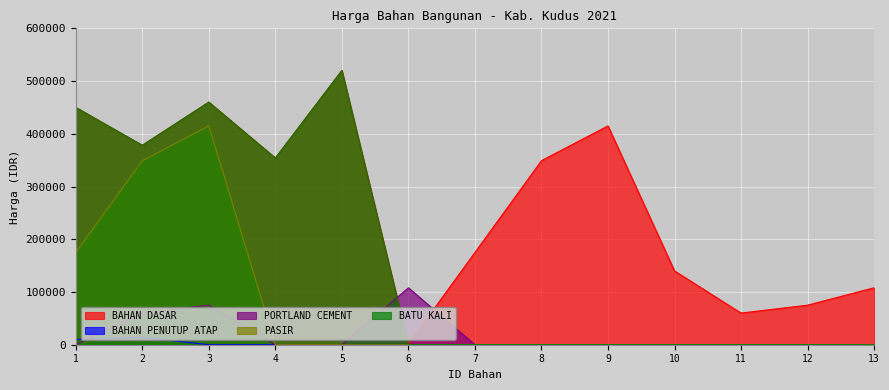

Which series has the largest range (max minus min)?

BATU KALI